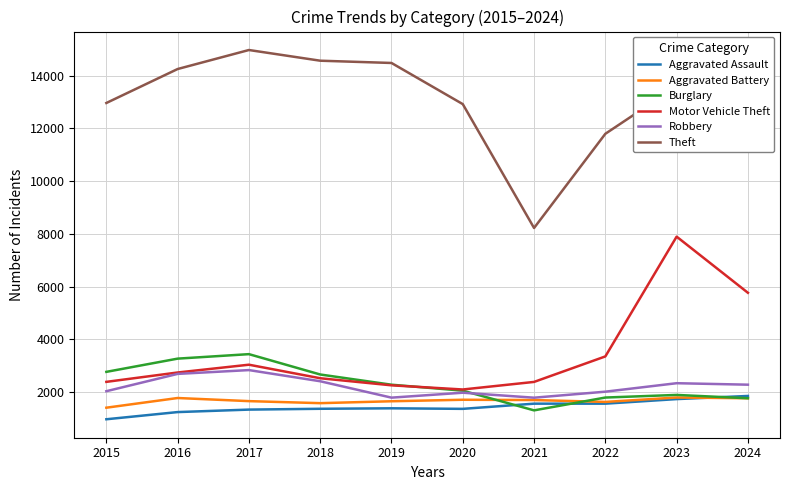

Where do Aggravated Battery and Burglary first cross each other?

2020 and 2021